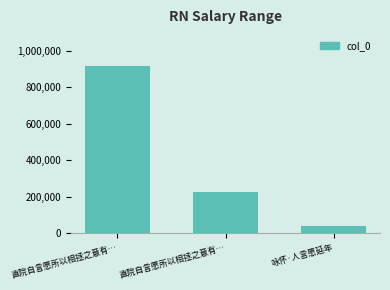

Are the bars horizontal?

No